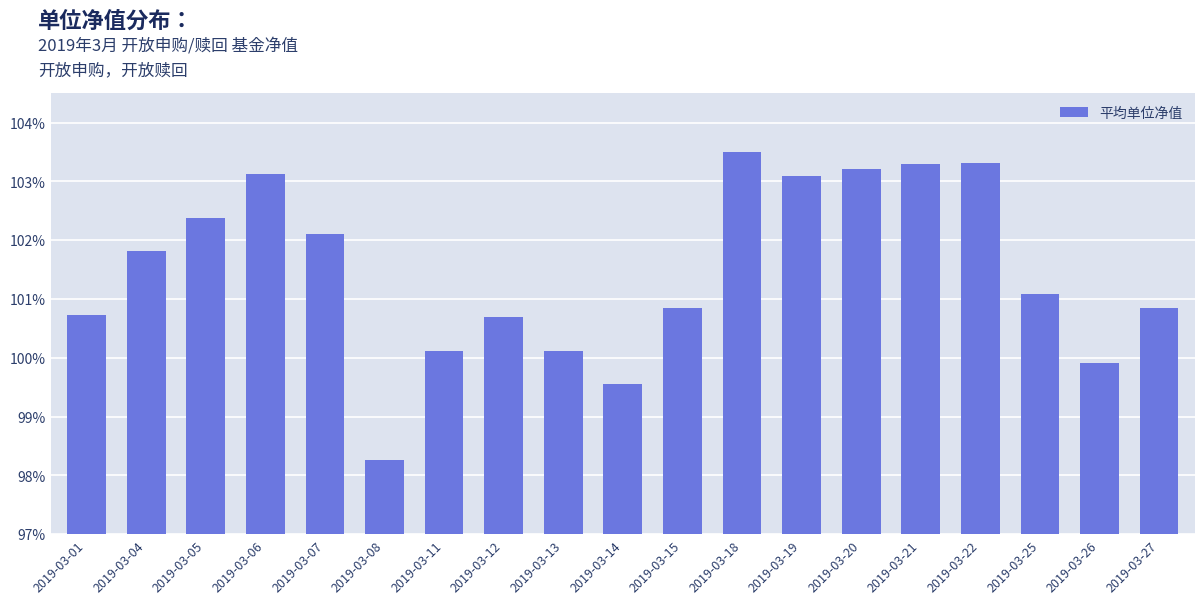

List the labels in order of value, largest first.

2019-03-18, 2019-03-22, 2019-03-21, 2019-03-20, 2019-03-06, 2019-03-19, 2019-03-05, 2019-03-07, 2019-03-04, 2019-03-25, 2019-03-15, 2019-03-27, 2019-03-01, 2019-03-12, 2019-03-13, 2019-03-11, 2019-03-26, 2019-03-14, 2019-03-08